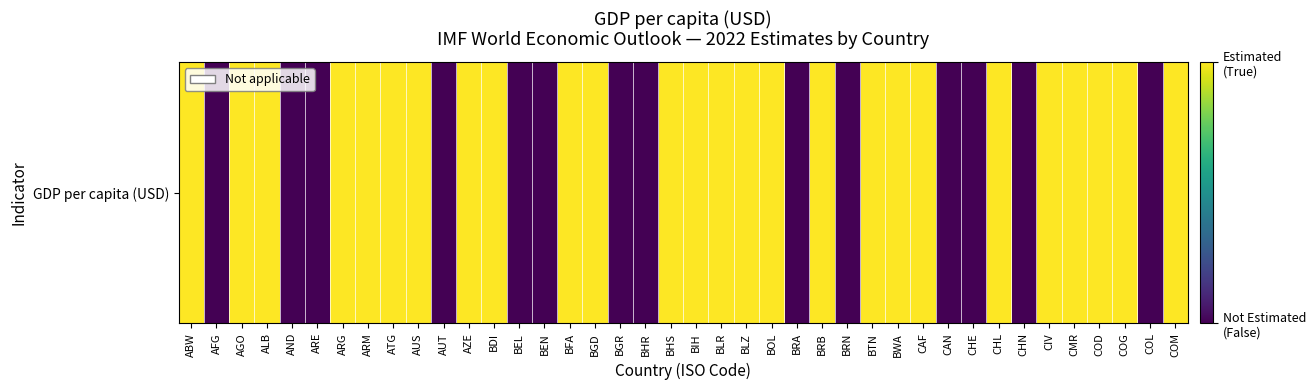

At which label is the value closest to 0?

AFG